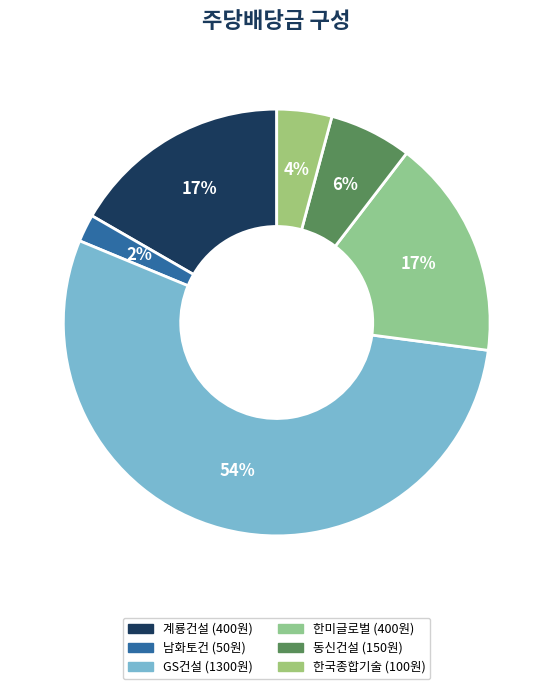

How many slices are in this pie chart?

6